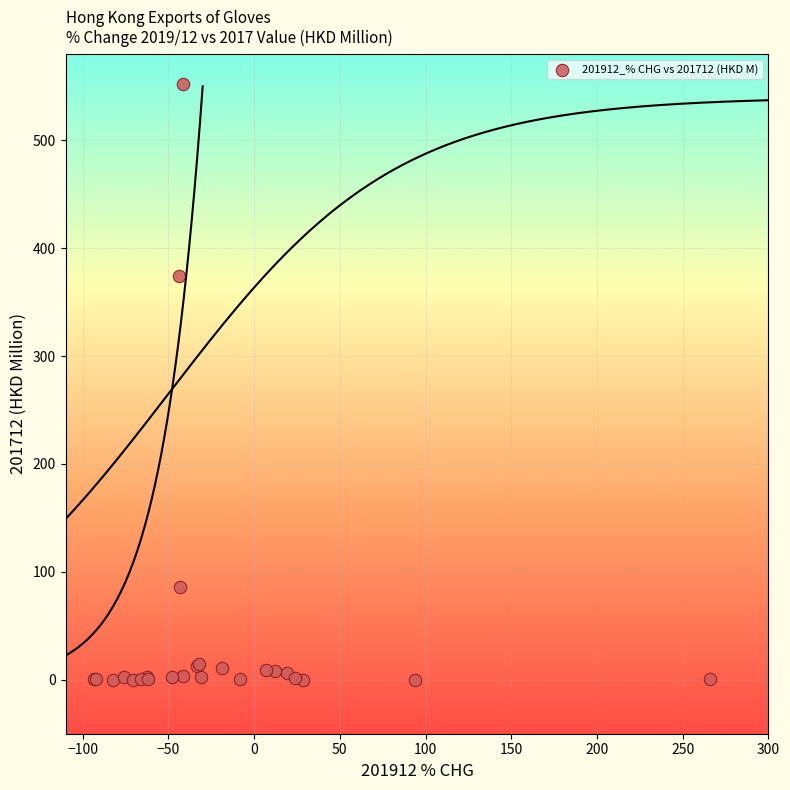

What Y value in the scatter plot is closest to 276?

374.6